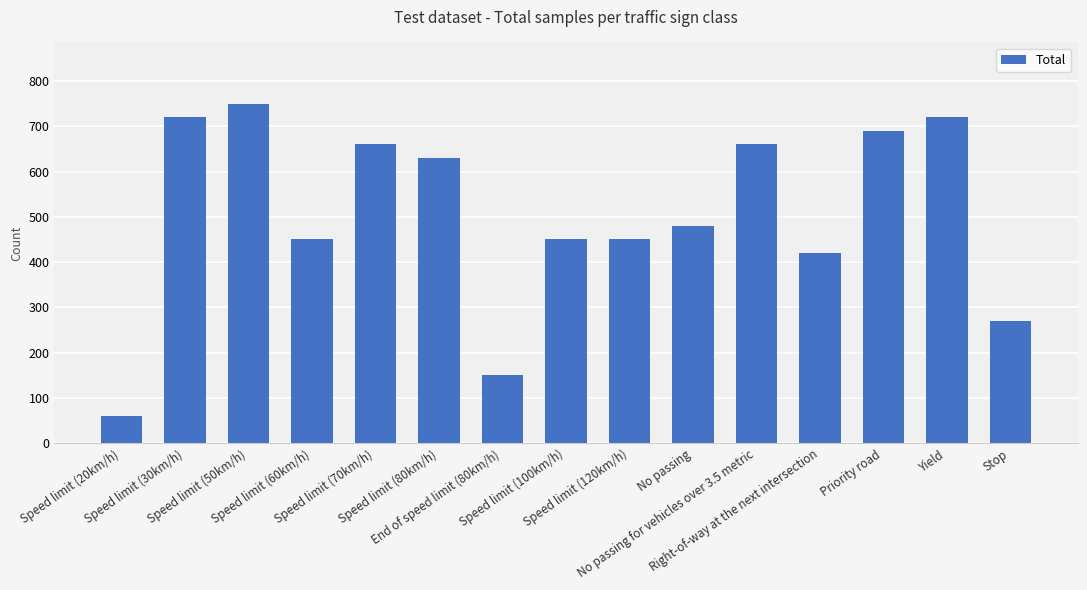

What is the value of the 12th bar from the left?

420